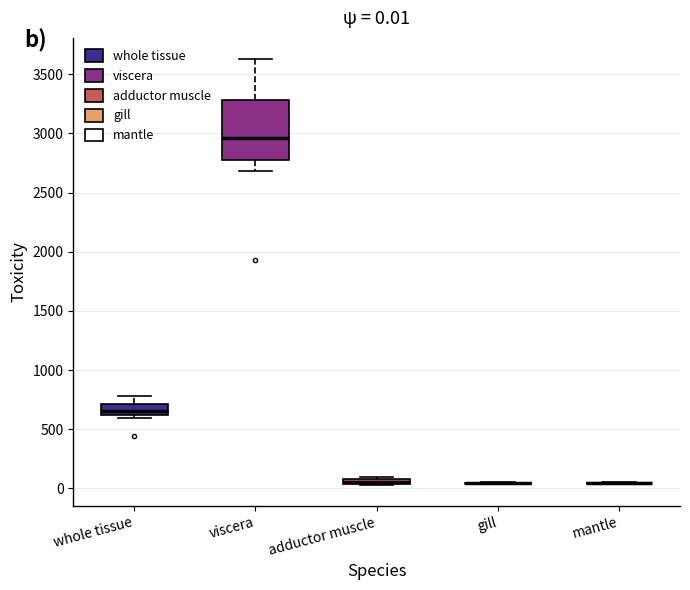

Comparing the boxes themselves (not the whiskers), which one is the tallest?

viscera